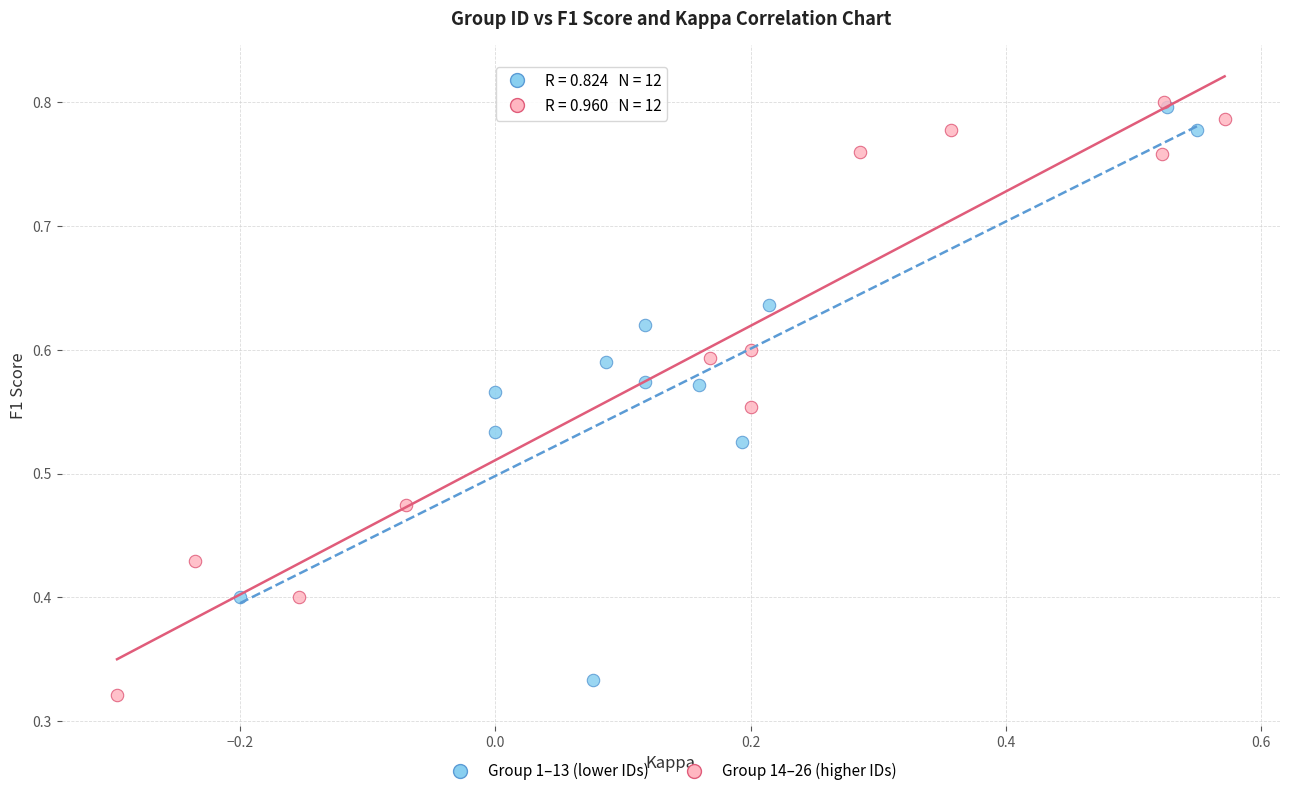

What are all the series names shown in the legend?

Group 1–13 (lower IDs), Group 14–26 (higher IDs)